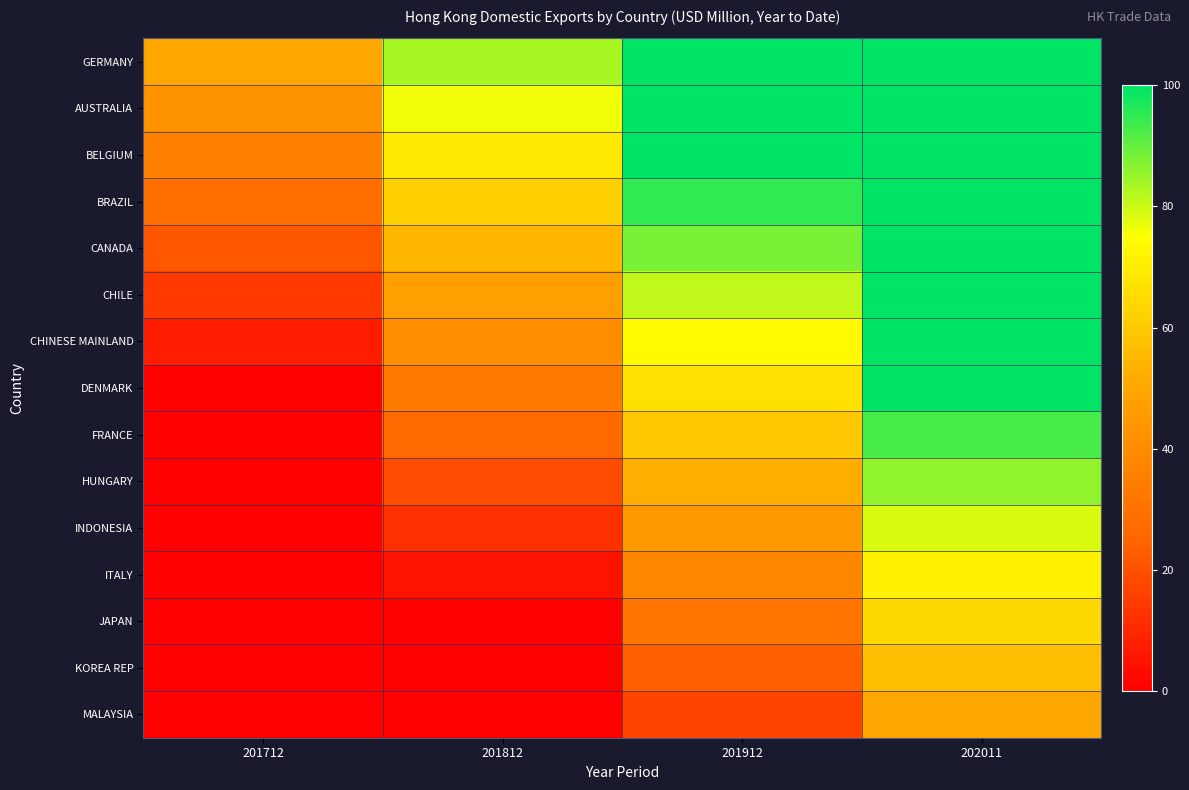

Which category has the highest value across all series?

202011